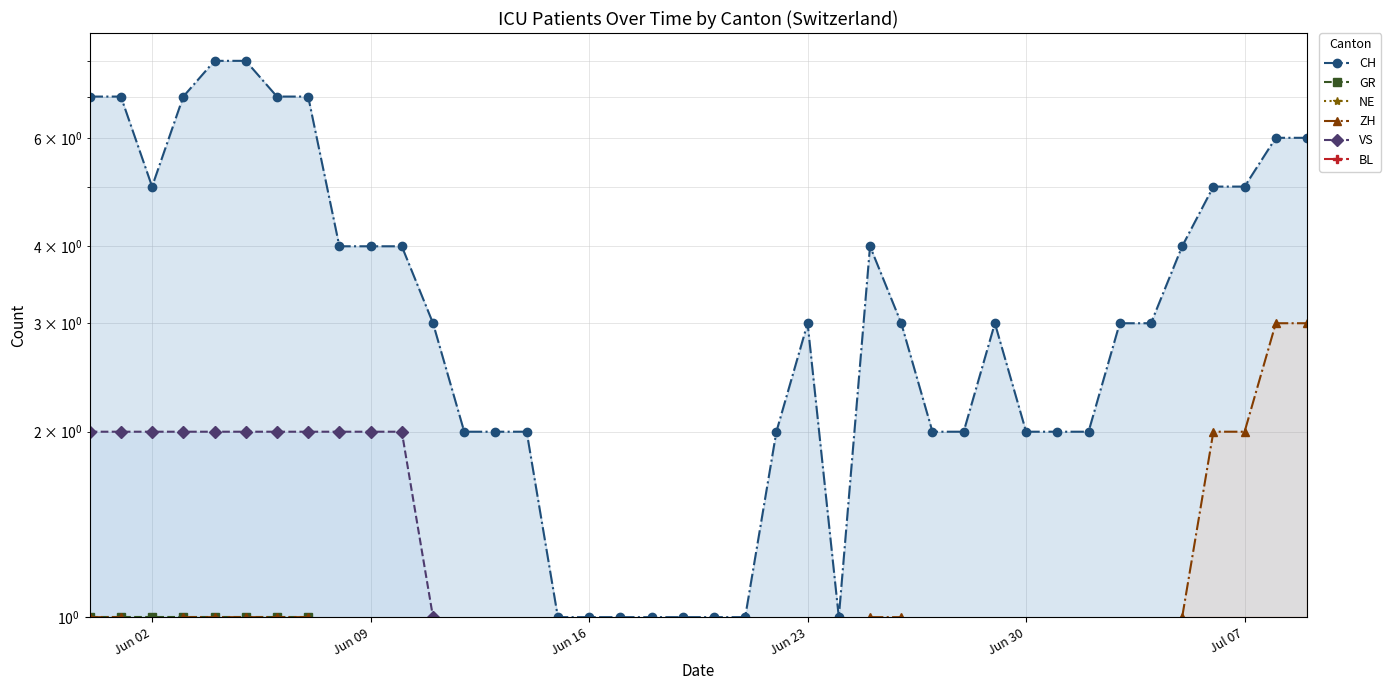

How many categories are shown in the chart?

40